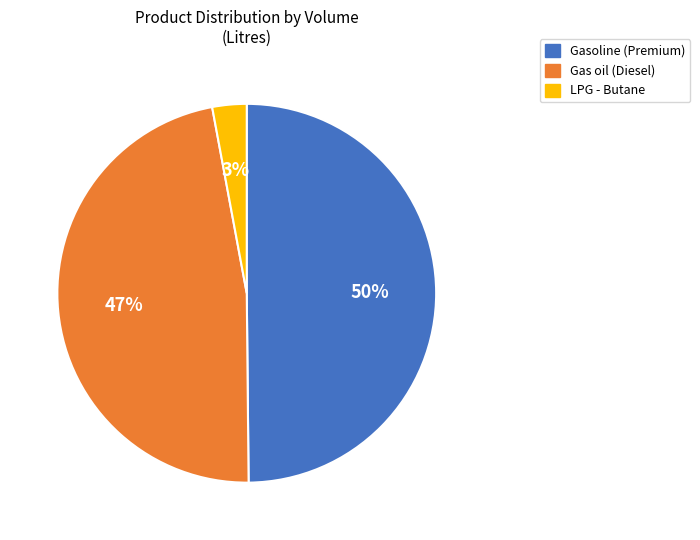

Does any single category account for the majority?

No